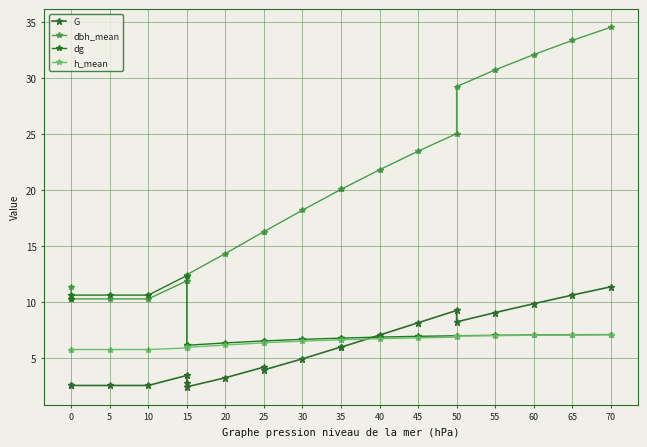

Does the chart display data point markers on the line(s)?

Yes